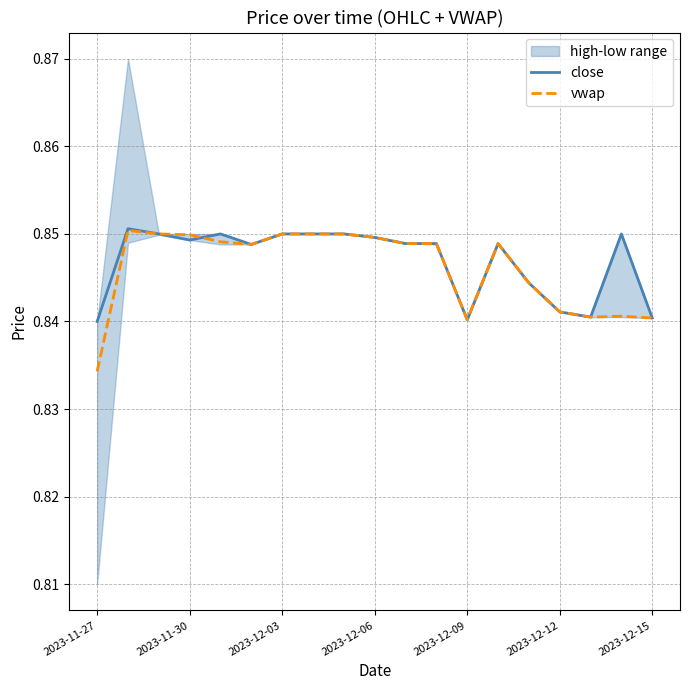

Between 18 and 7, which is larger?

7